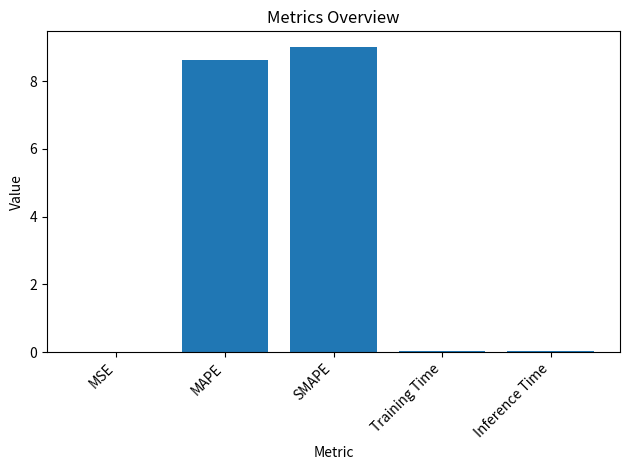

At which category does the chart reach its peak across all series?

SMAPE